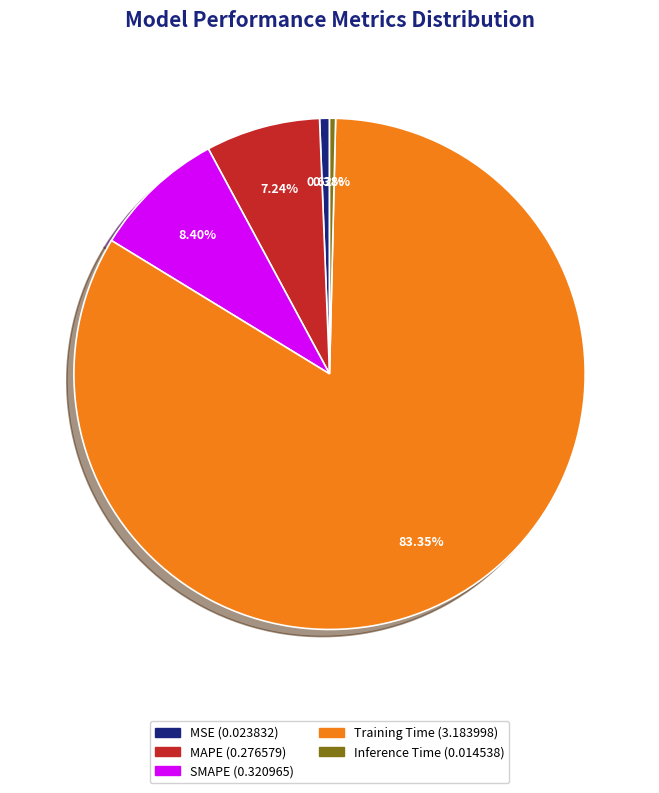

What is the largest slice in the pie chart?

Training Time